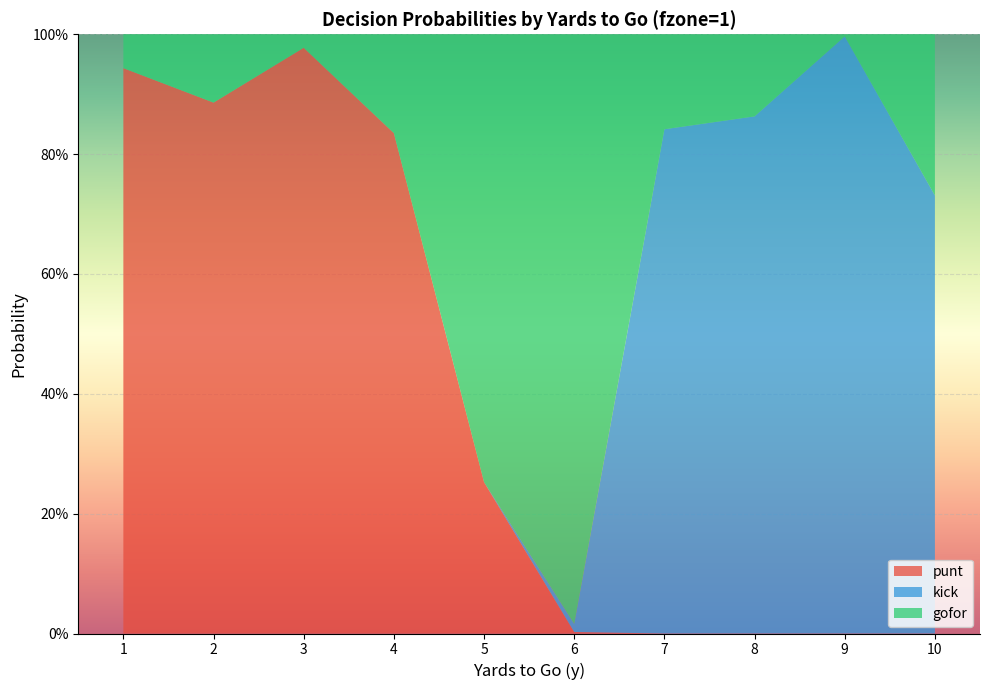

Reading left to right, list all the values displayed in this chart.

punt: 1=0.9	2=0.9	3=1.0	4=0.8	5=0.3	6=0.0	7=0.0	8=0.0	9=0.0	10=0.0
kick: 1=0.0	2=0.0	3=0.0	4=0.0	5=0.0	6=0.0	7=0.8	8=0.9	9=1.0	10=0.7
gofor: 1=0.1	2=0.1	3=0.0	4=0.2	5=0.7	6=1.0	7=0.2	8=0.1	9=0.0	10=0.3